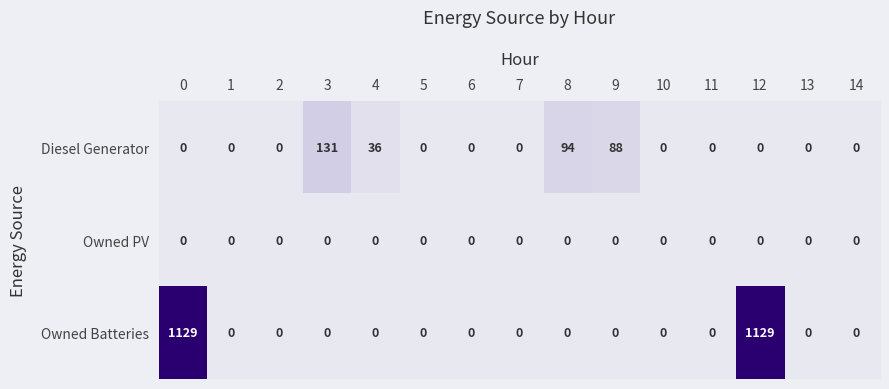

How many data points does each series have?

15